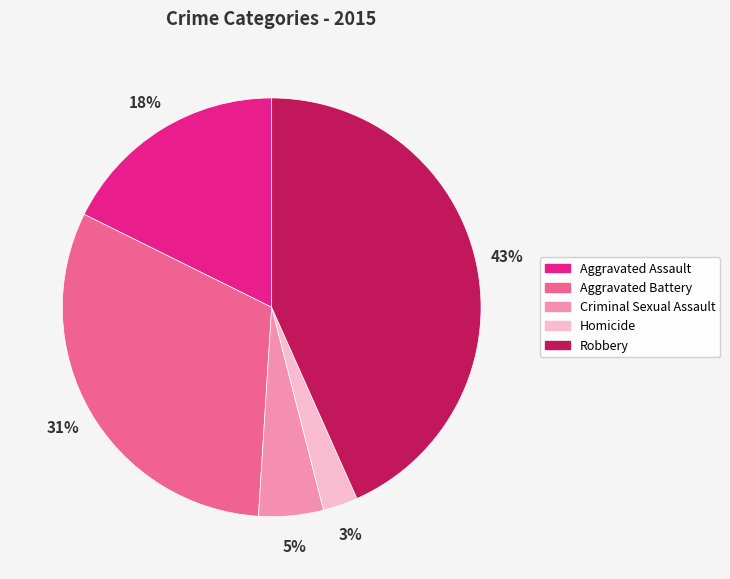

To the nearest percent, what percentage of the pie is Aggravated Battery?

31%